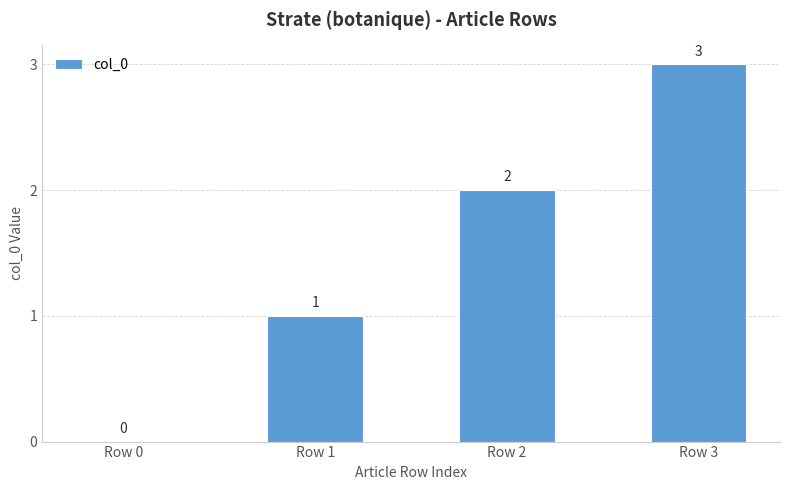

Read the value at Row 3.

3